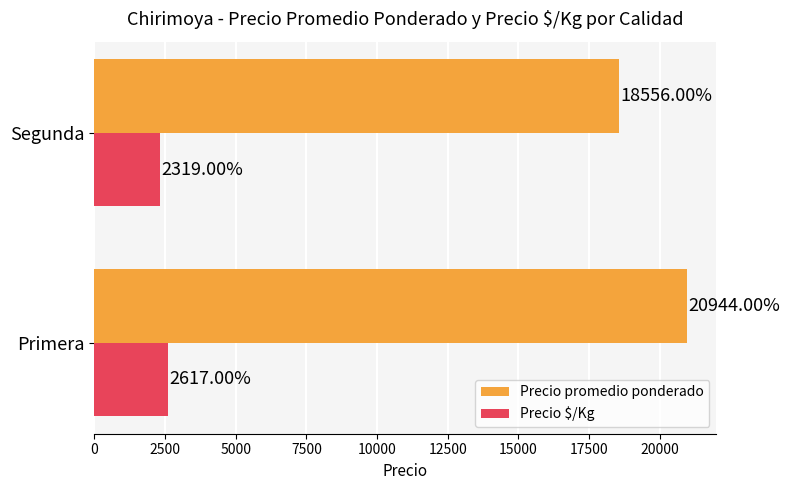

What is the difference between the maximum and minimum values in the Precio $/Kg series?

298